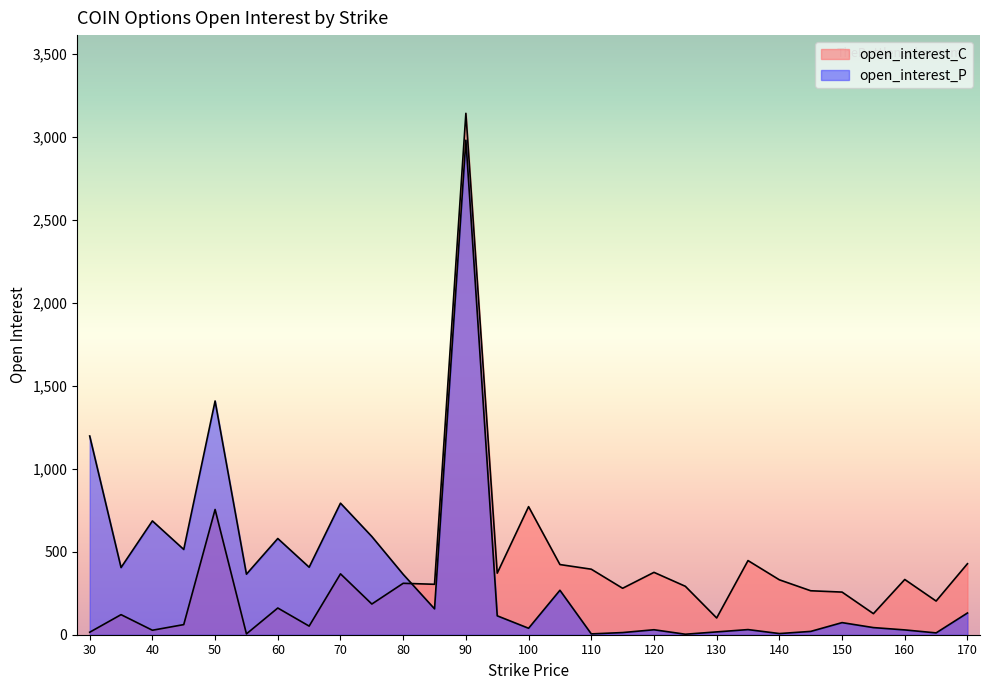

At 55, list the series in order from smallest to largest.

open_interest_C, open_interest_P